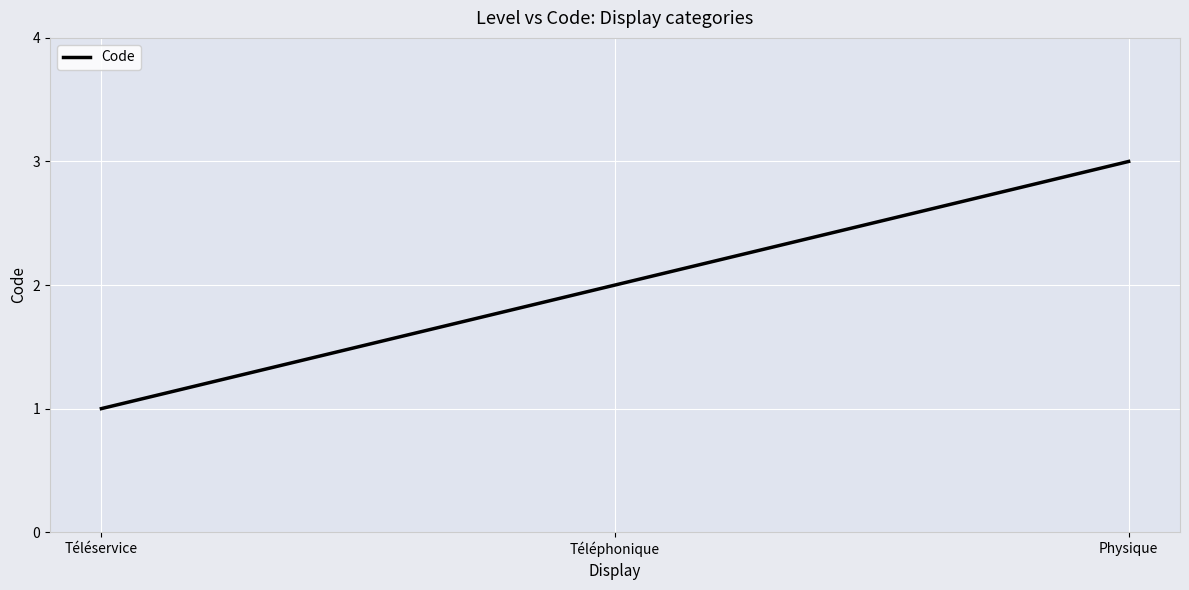

What is the difference between the values at Téléphonique and Physique?

1